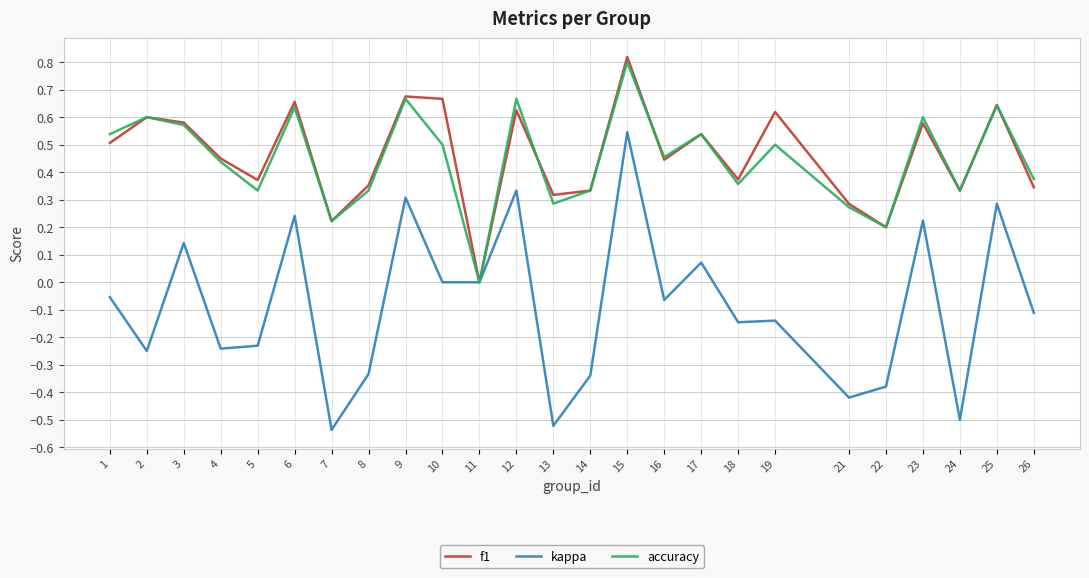

Is the value of kappa at 10 greater than the value of accuracy at 14?

No